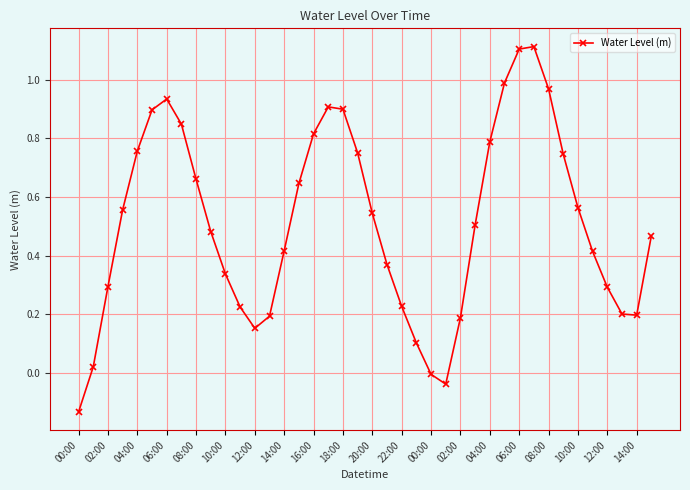

What is the greatest value displayed?

1.1